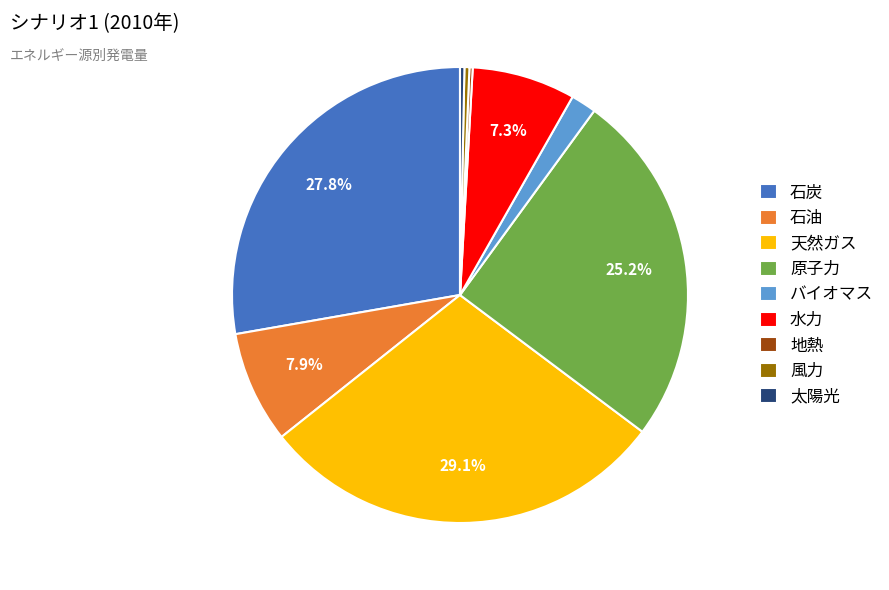

To the nearest percent, what portion does 石炭 represent?

28%